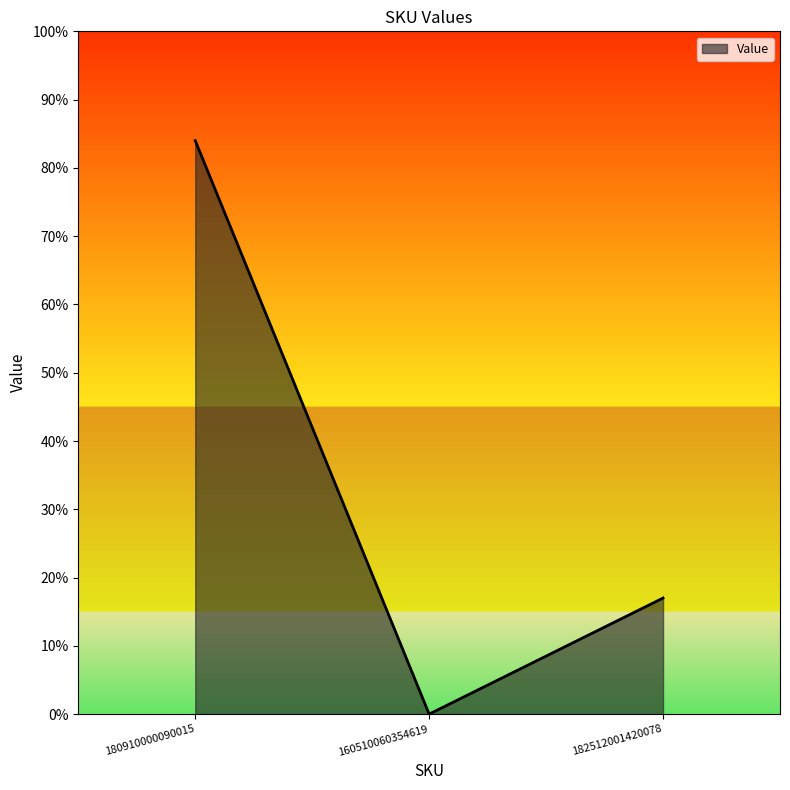

What is the average value?

34